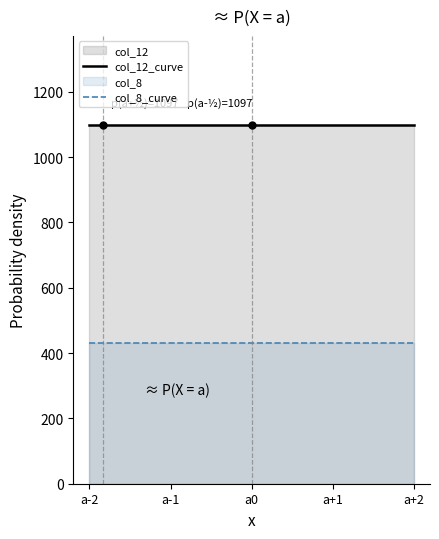

List the series in order of their peak value, highest first.

col_12_curve, col_8_curve